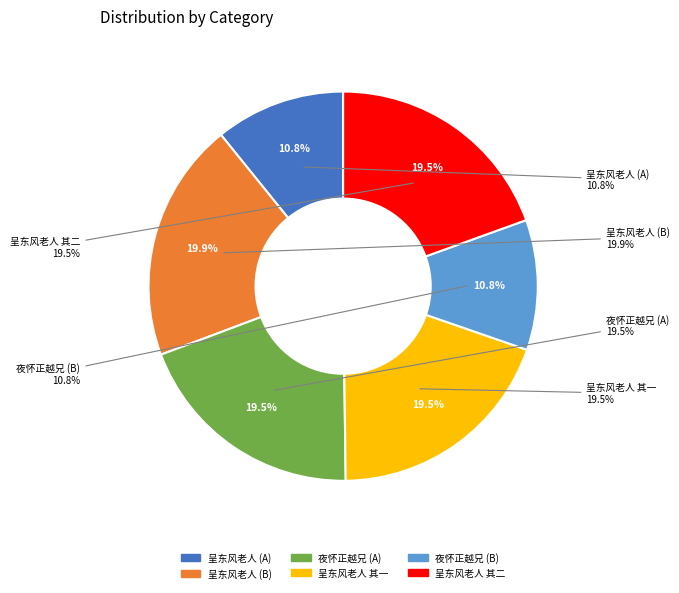

Combined, do 天童寺与圆通法师吴伟铭居士并呈东风老人 and 天童寺与圆通法师吴伟铭居士并呈东风老人 其一 account for over 50%?

No